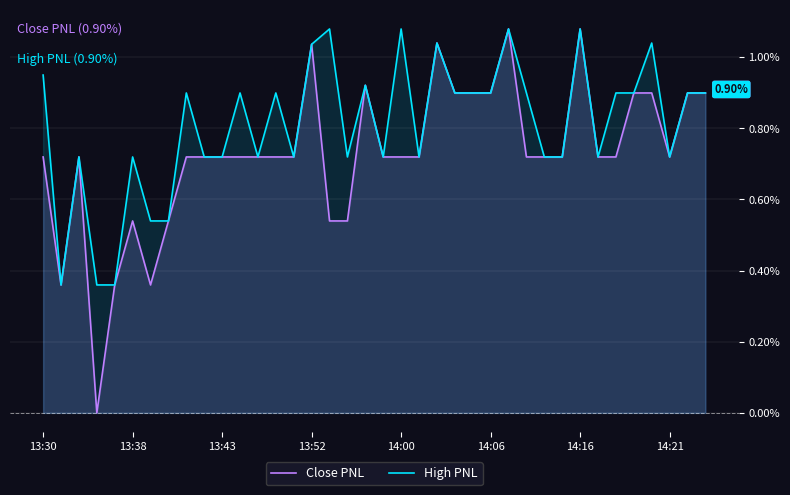

Does the chart display data point markers on the line(s)?

No